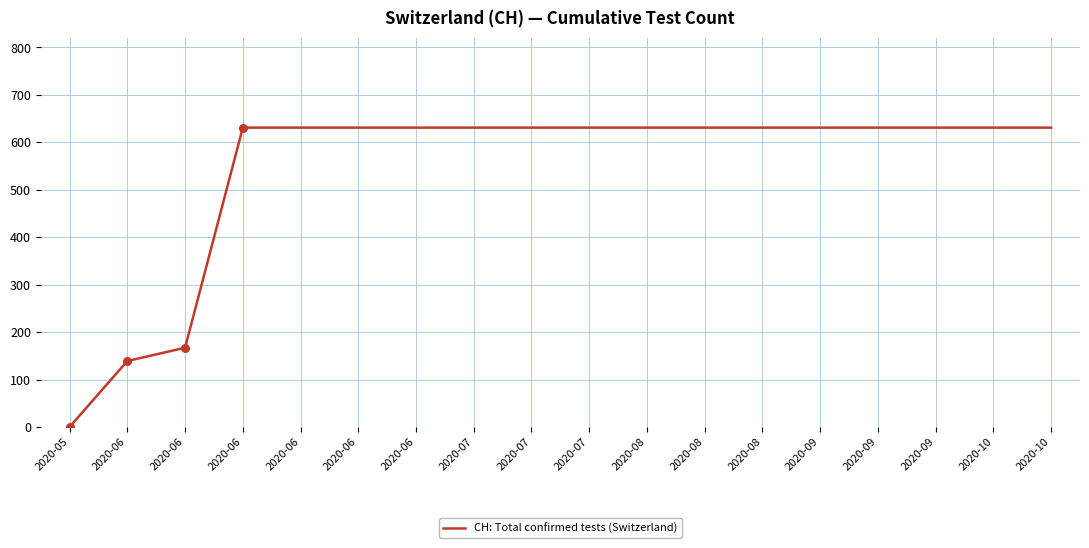

Is this an area chart (filled region under the line)?

No